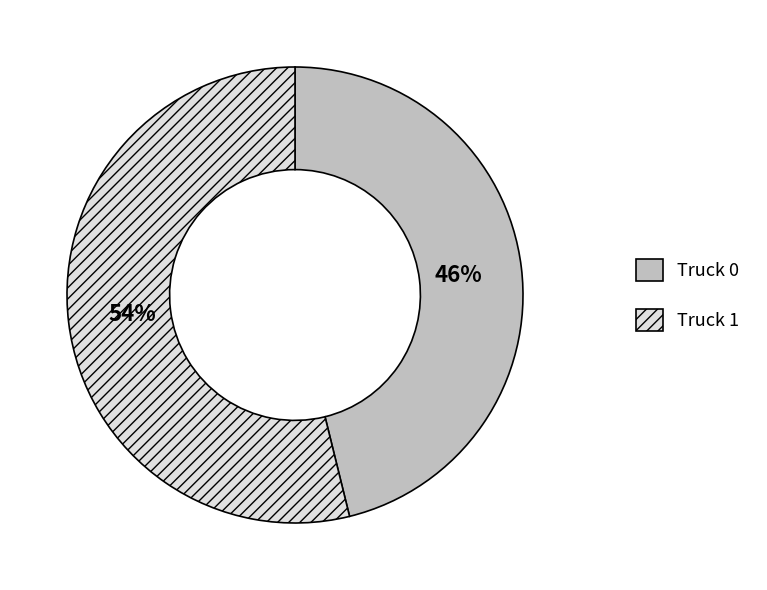

True or false: Truck 0 accounts for 59% of the total.

False